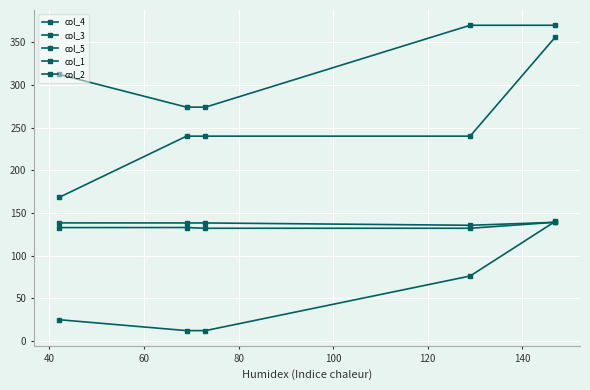

How many data points in col_5 are less than 240?

1